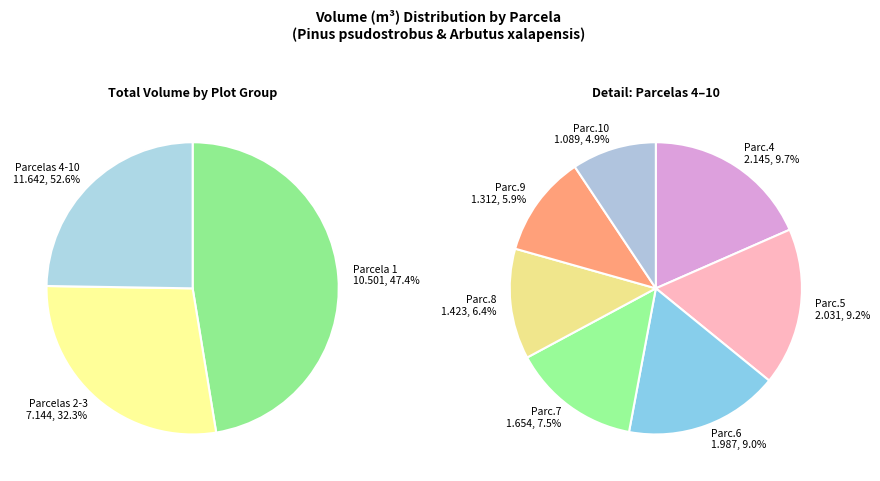

To the nearest percent, what percentage of the pie is 5?

9%